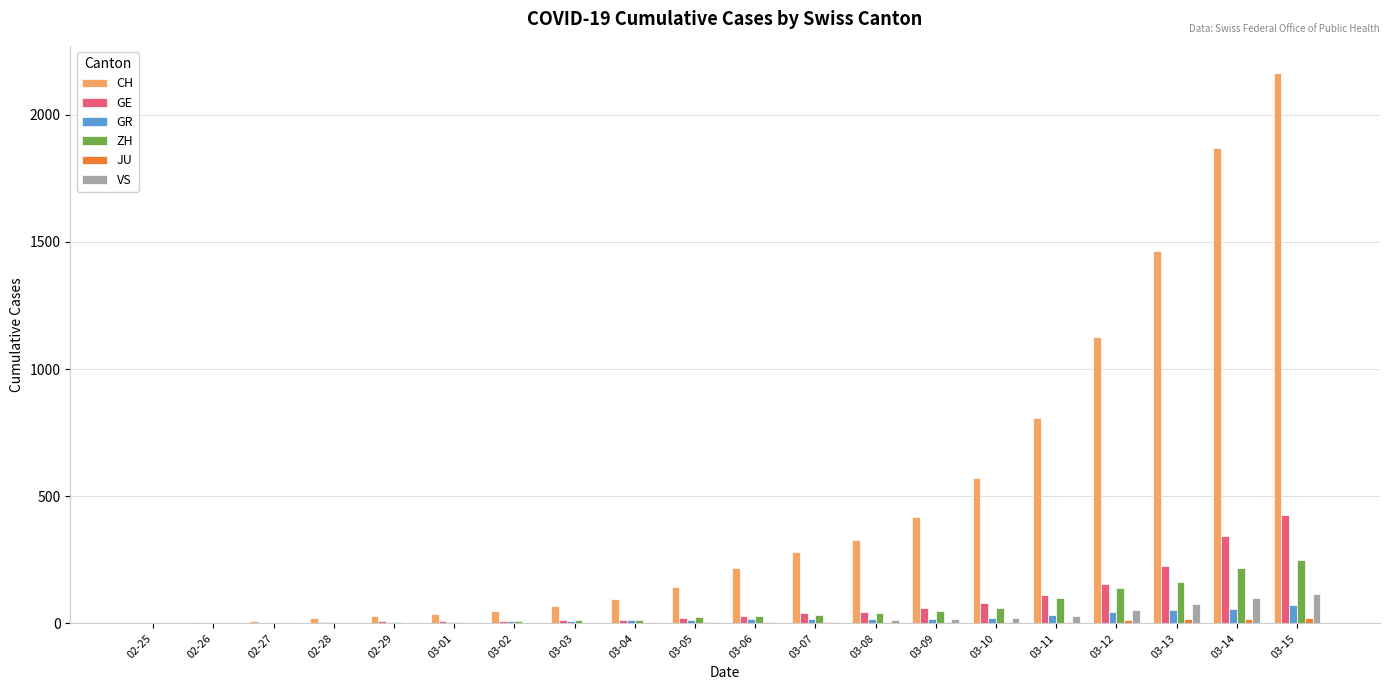

Which series changed the most between 03-07 and 03-13?

CH